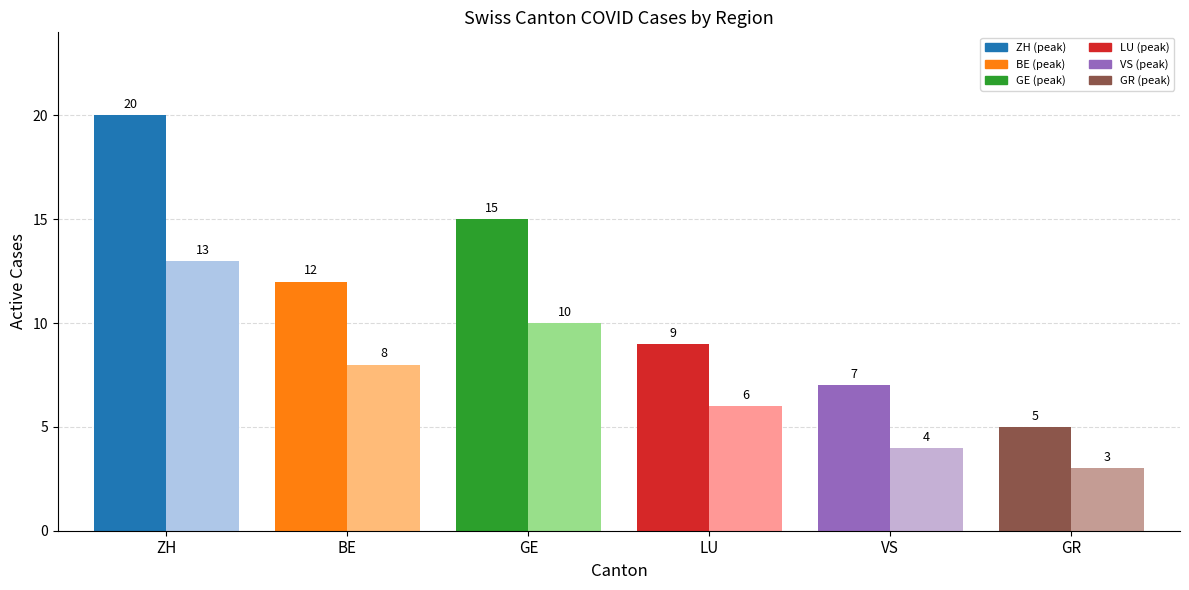

Does the chart contain any negative values?

No